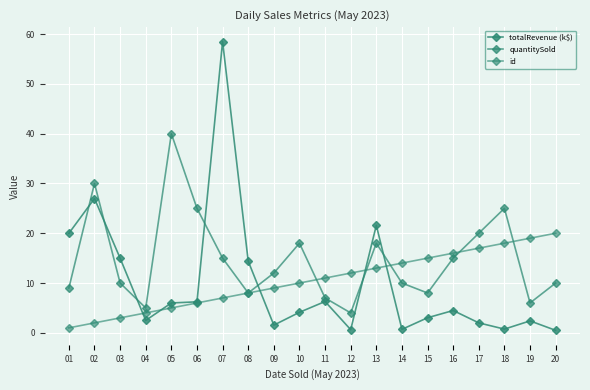

How many lines are shown in the chart?

3